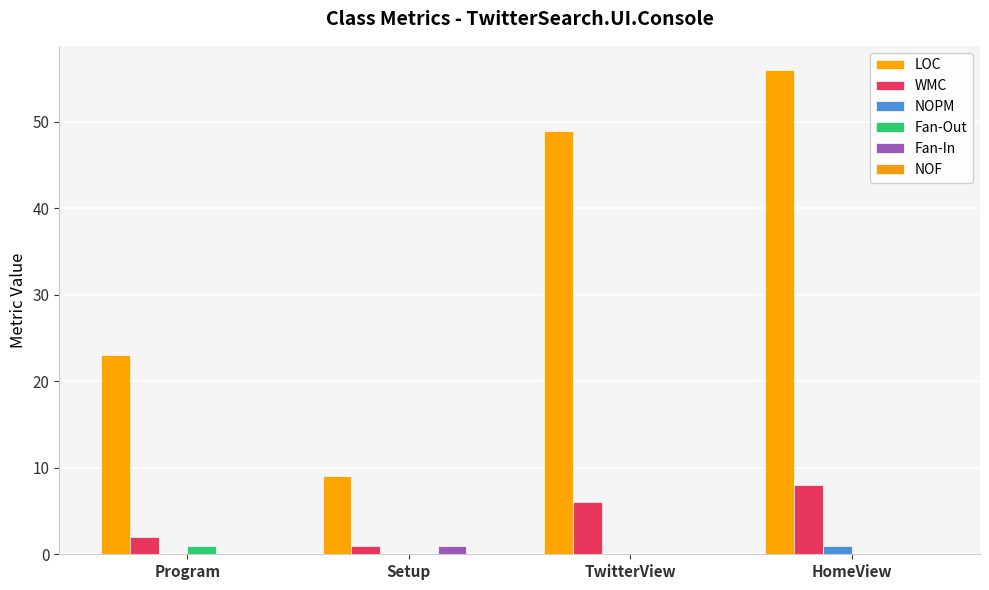

Reading right to left, transcribe all the data shown in this chart.

LOC: HomeView=56	TwitterView=49	Setup=9	Program=23
WMC: HomeView=8	TwitterView=6	Setup=1	Program=2
NOPM: HomeView=1	TwitterView=0	Setup=0	Program=0
Fan-Out: HomeView=0	TwitterView=0	Setup=0	Program=1
Fan-In: HomeView=0	TwitterView=0	Setup=1	Program=0
NOF: HomeView=0	TwitterView=0	Setup=0	Program=0